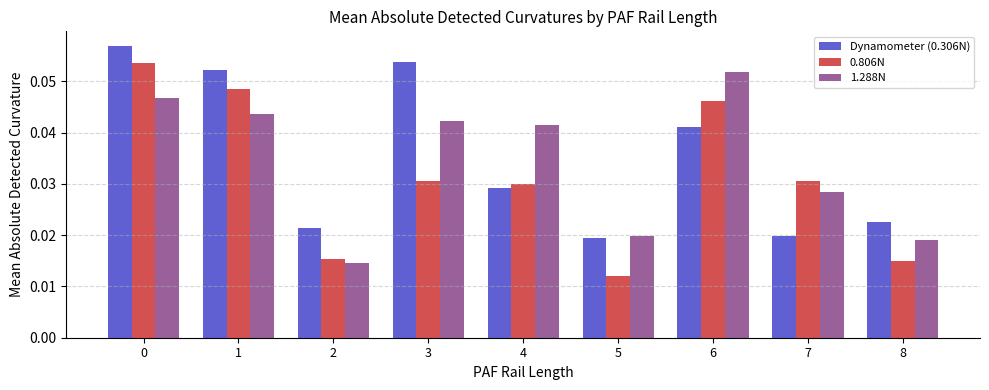

The value of Dynamometer (0.306N) at 1 is 0.0. True or false?

False